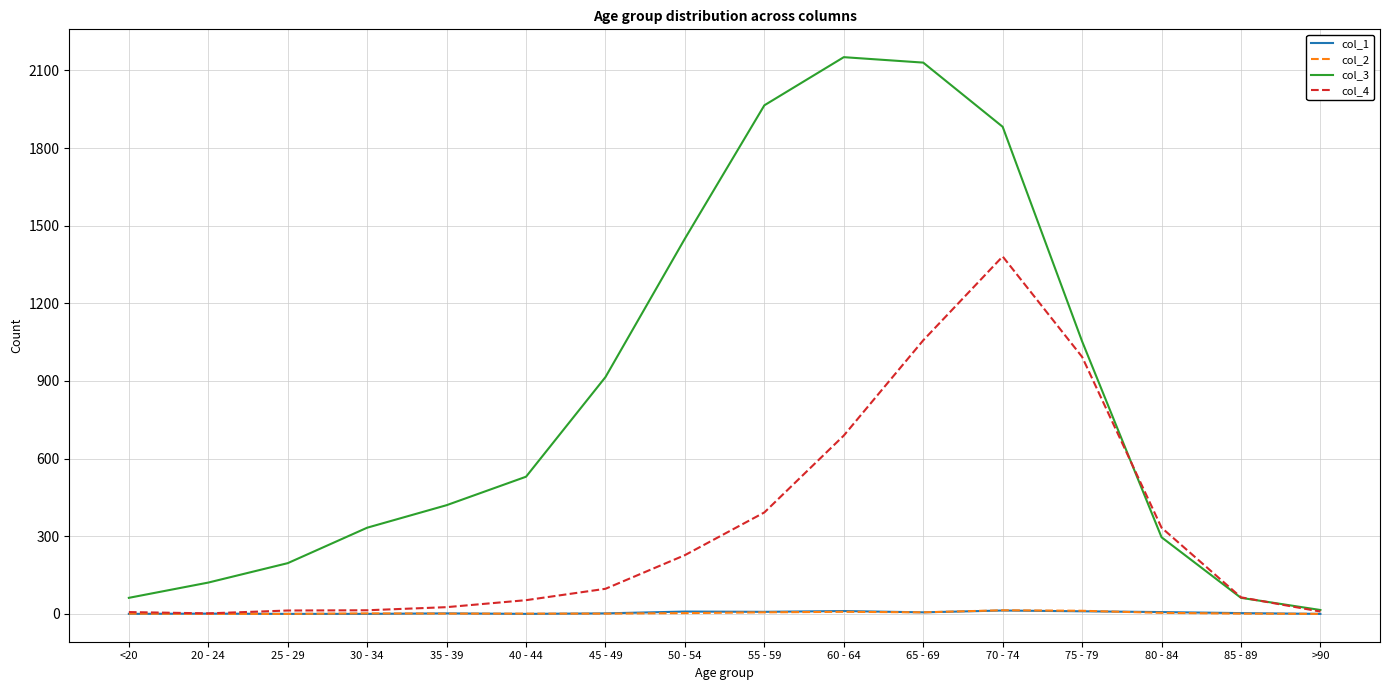

Which series has the widest spread of values?

col_3